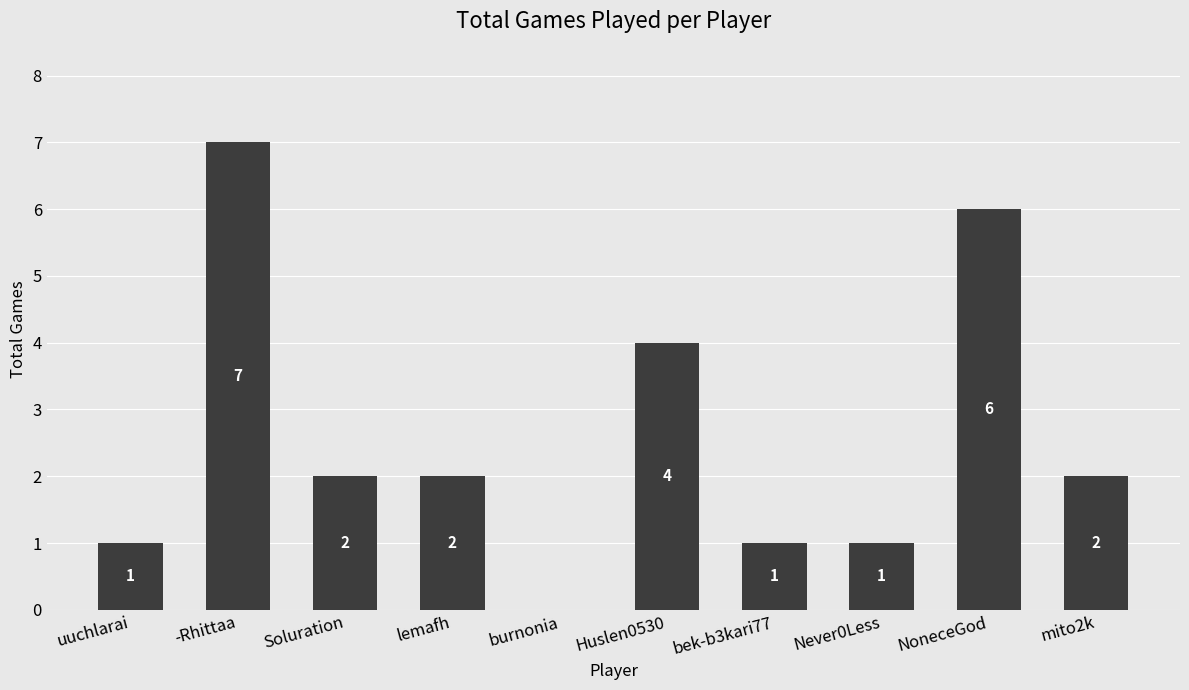

Which label corresponds to the largest value in the chart?

-Rhittaa